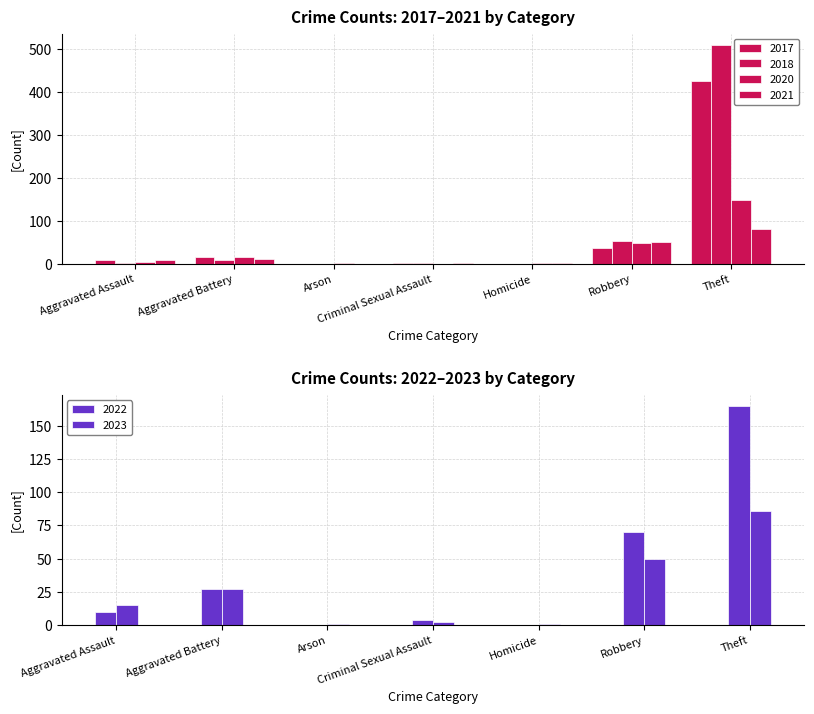

Reading right to left, extract all data points from this chart.

2023: Theft=86	Robbery=50	Homicide=1	Criminal Sexual Assault=2	Arson=1	Aggravated Battery=27	Aggravated Assault=15
2020: Theft=148	Robbery=49	Homicide=1	Criminal Sexual Assault=0	Arson=1	Aggravated Battery=15	Aggravated Assault=4
2021: Theft=82	Robbery=51	Homicide=1	Criminal Sexual Assault=1	Arson=0	Aggravated Battery=12	Aggravated Assault=8
2017: Theft=425	Robbery=37	Homicide=0	Criminal Sexual Assault=1	Arson=0	Aggravated Battery=16	Aggravated Assault=9
2018: Theft=510	Robbery=54	Homicide=0	Criminal Sexual Assault=1	Arson=0	Aggravated Battery=10	Aggravated Assault=2
2022: Theft=165	Robbery=70	Homicide=0	Criminal Sexual Assault=4	Arson=0	Aggravated Battery=27	Aggravated Assault=10